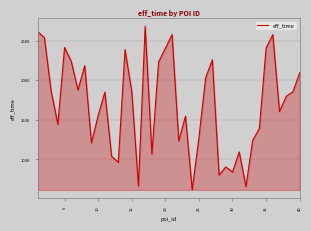

What is the smallest value displayed?

616